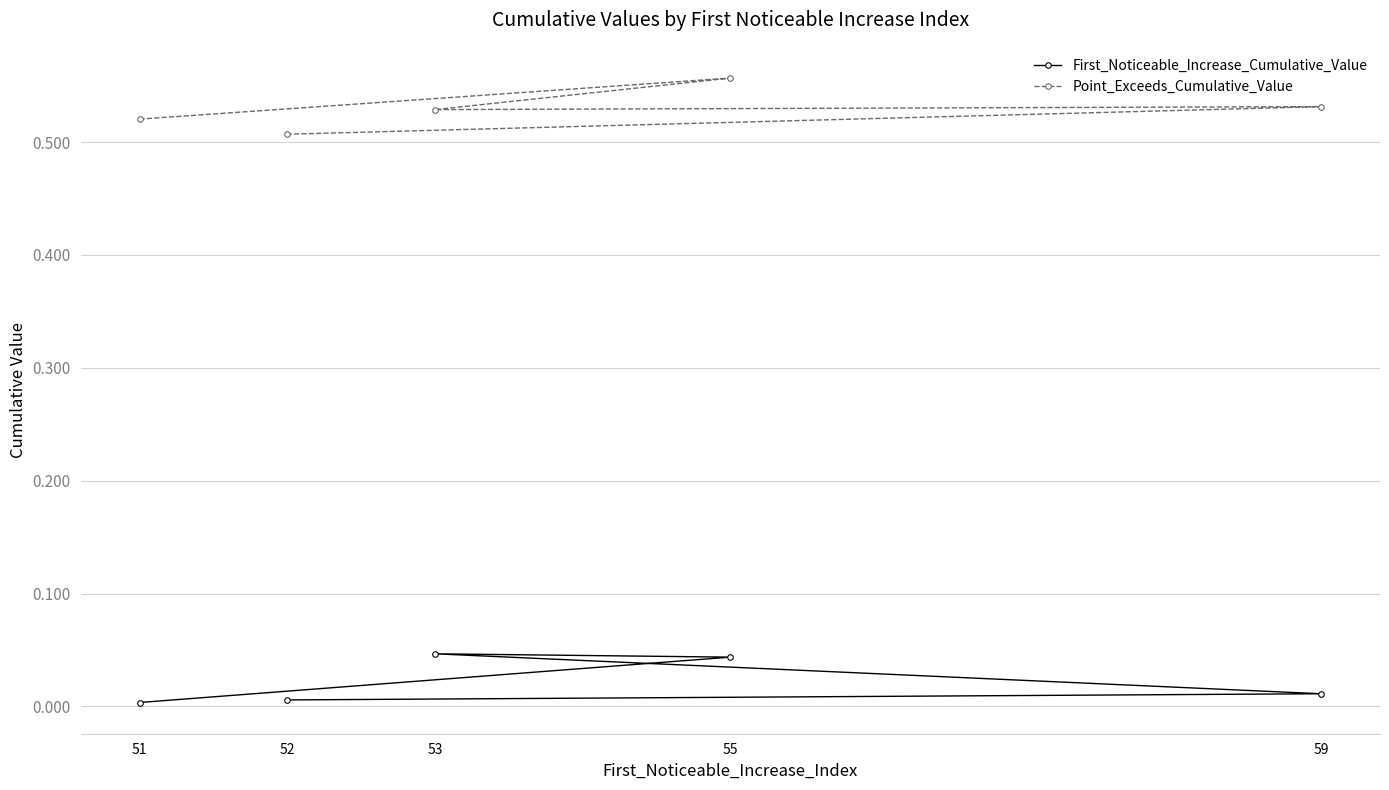

What is the difference between the highest and lowest values at 51?

0.5